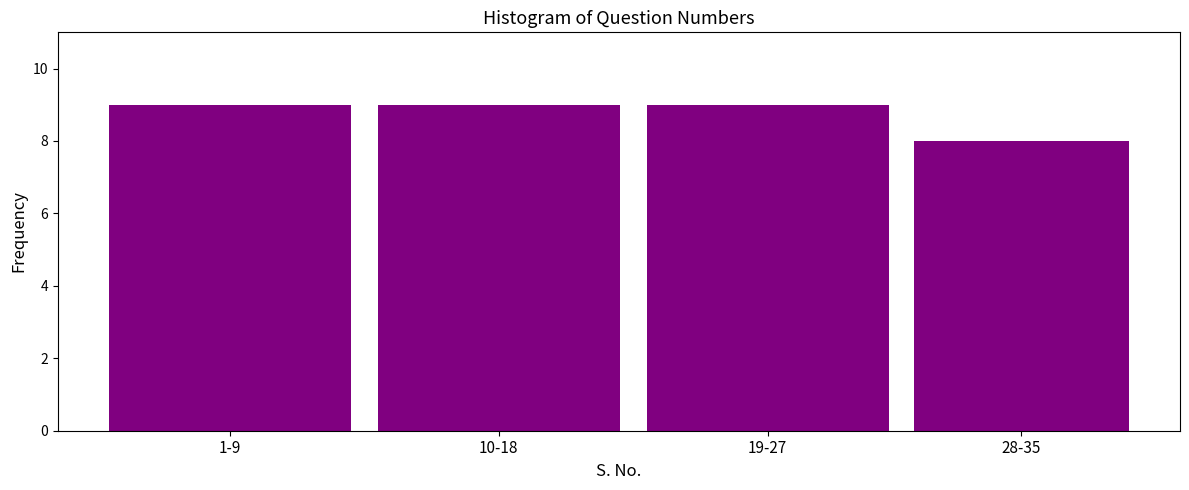

Reading left to right, list all the values displayed in this chart.

9	9	9	8